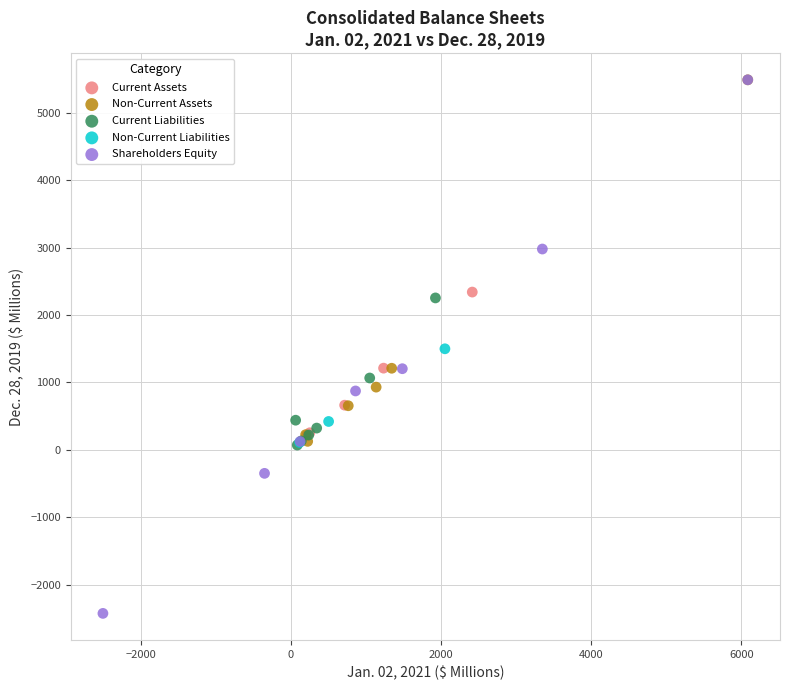

What are all the series names shown in the legend?

Current Assets, Non-Current Assets, Current Liabilities, Non-Current Liabilities, Shareholders Equity